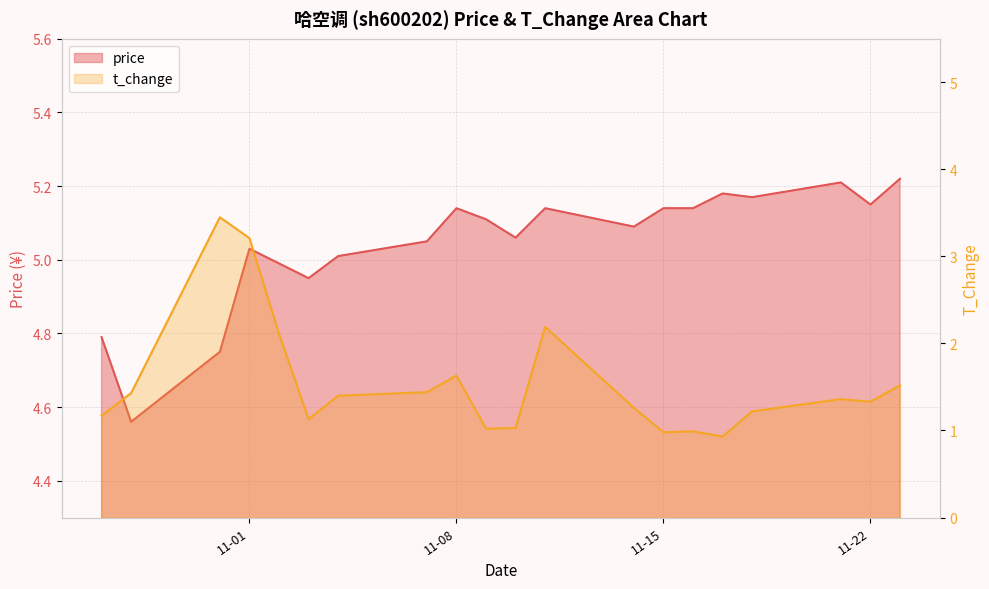

True or false: t_change has more than 1 interior local peaks.

True